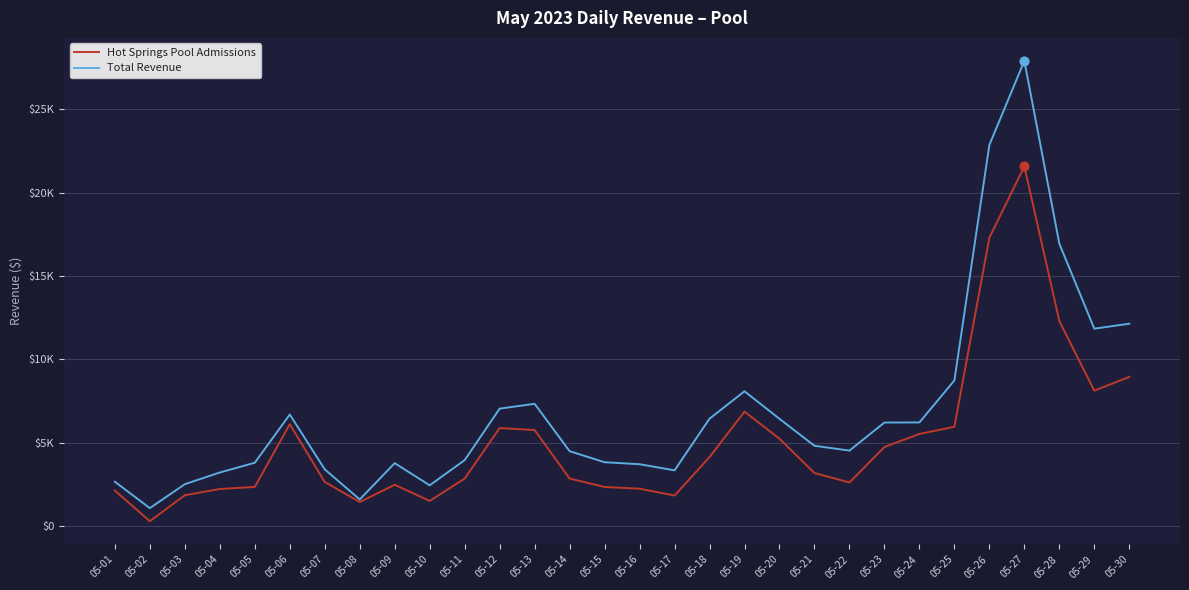

At how many categories does at least one series exceed 13892?

3